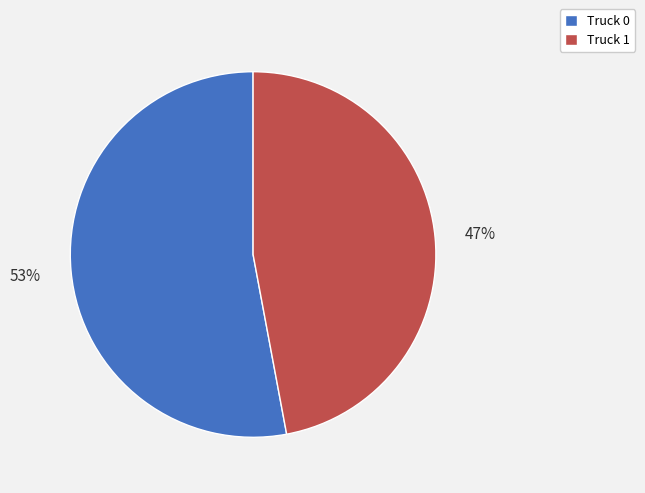

Do Truck 0 and Truck 1 together represent more than half of the pie?

Yes